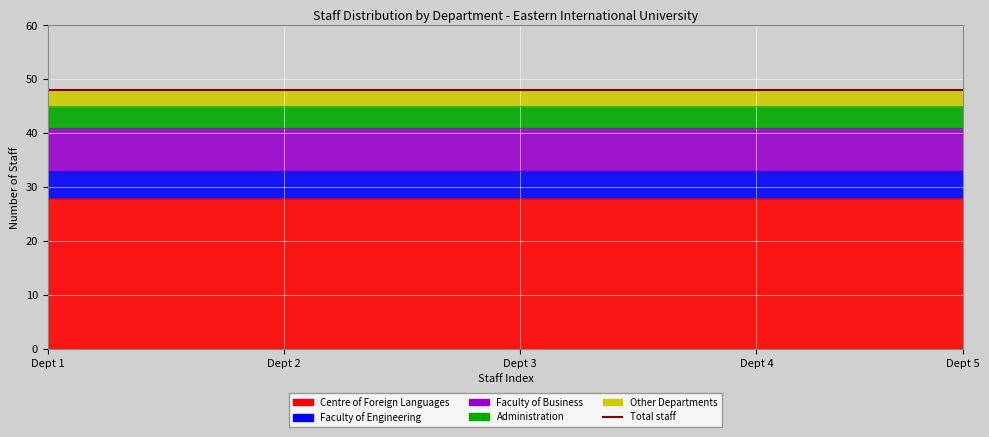

Between 27 and 13, which is larger?

27